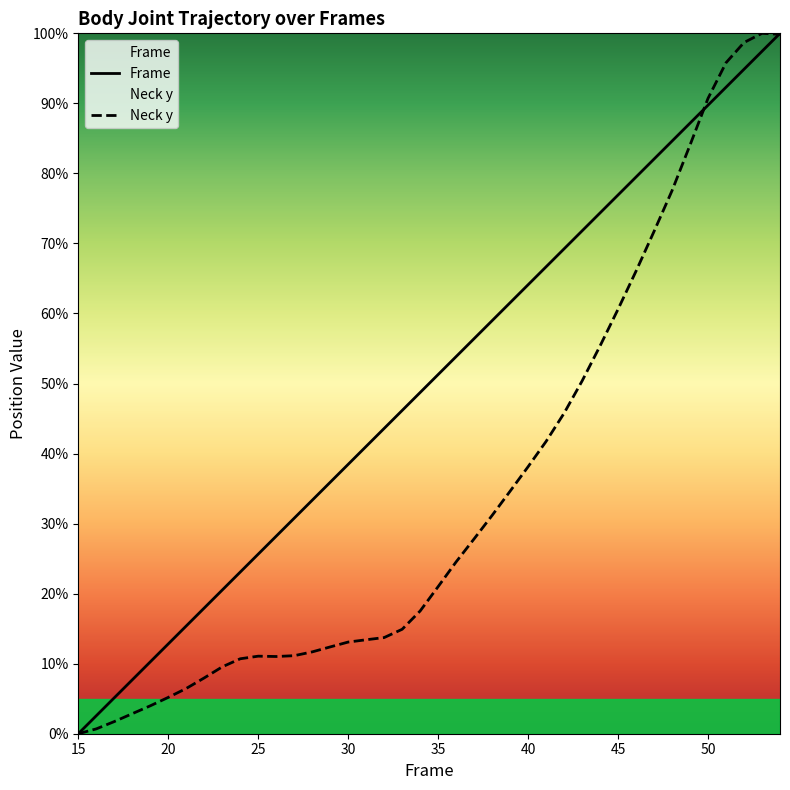

How many intersections are there between Neck y and Frame?

2